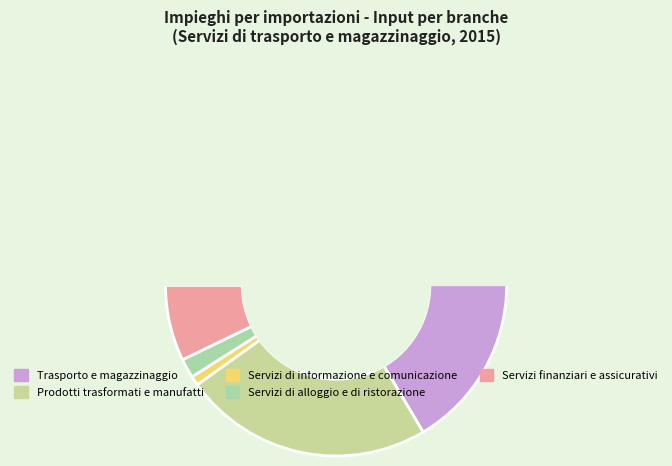

Does Servizi di informazione e comunicazione represent more than half of the total?

No